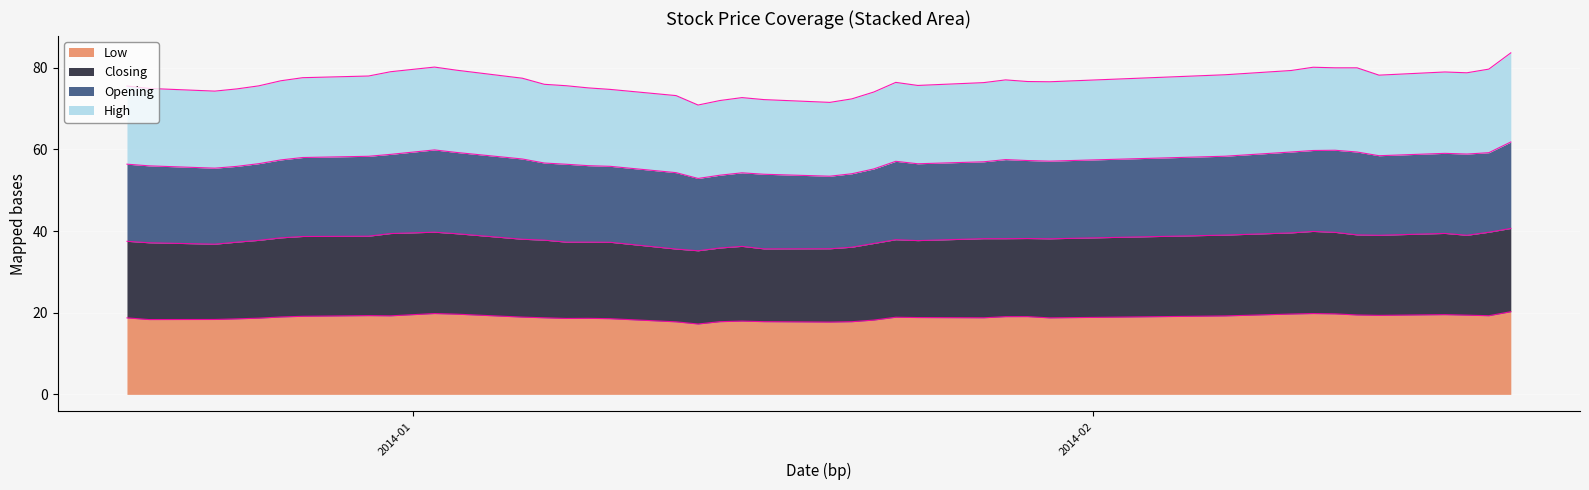

Does the chart display data point markers on the line(s)?

No